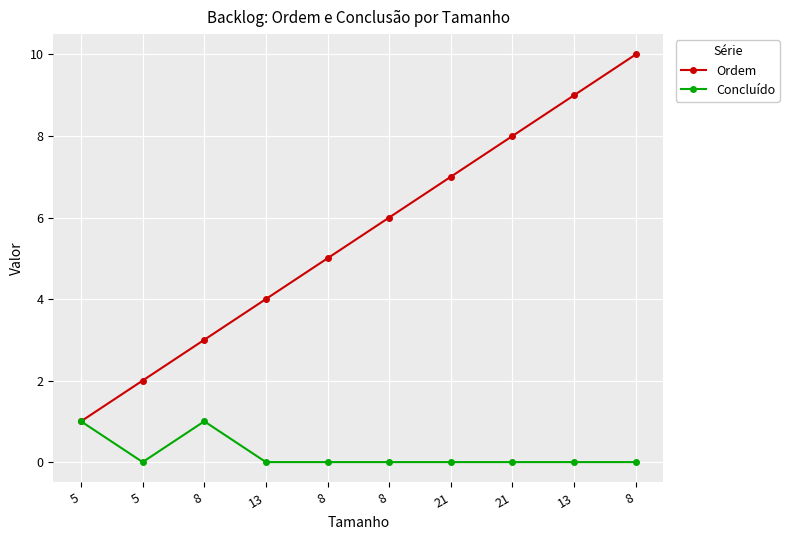

Between 5 and 8, which series saw the biggest shift?

Ordem